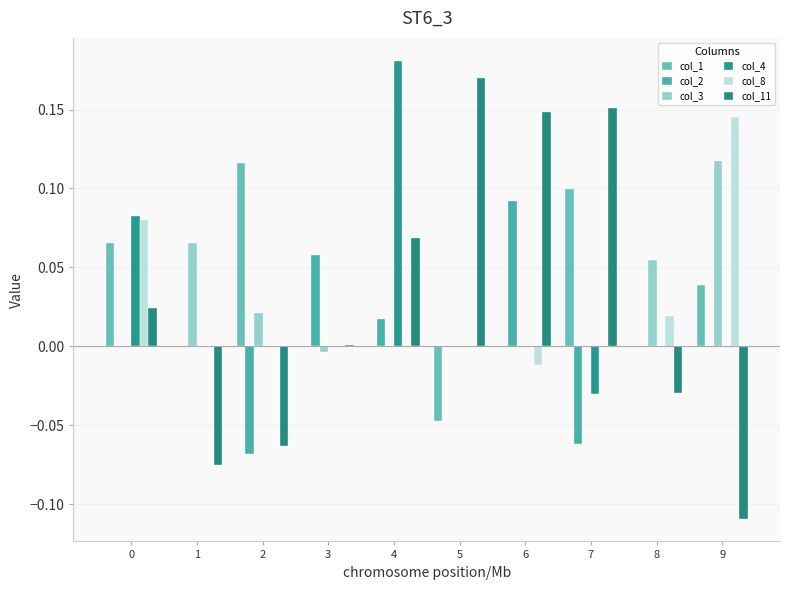

Which has a higher value, 9 or 7?

7